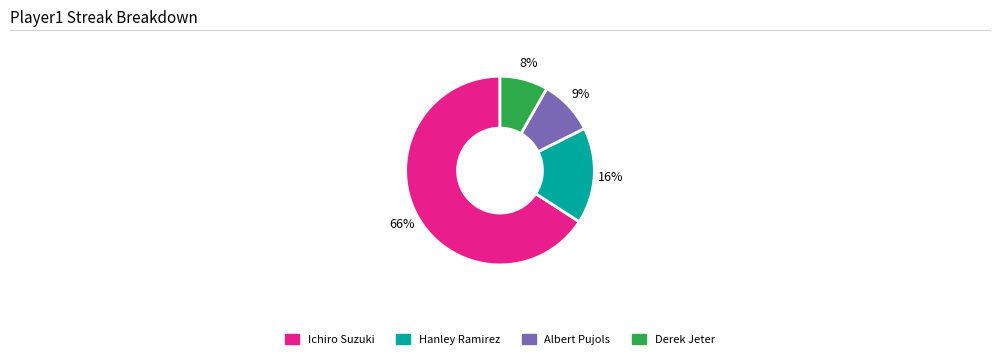

Which slice is the smallest?

Derek Jeter